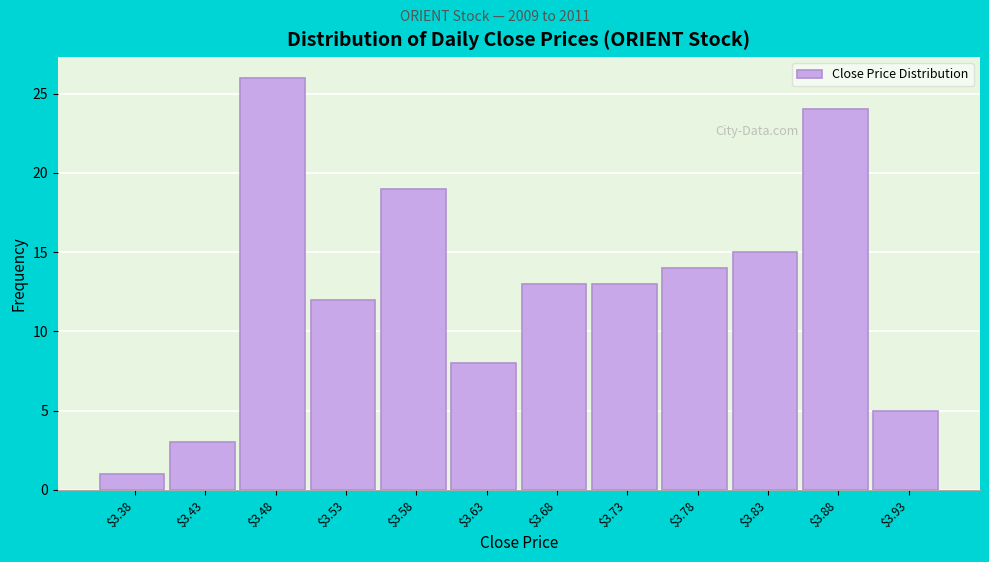

Reading right to left, what are all the values shown in this chart?

5	24	15	14	13	13	8	19	12	26	3	1